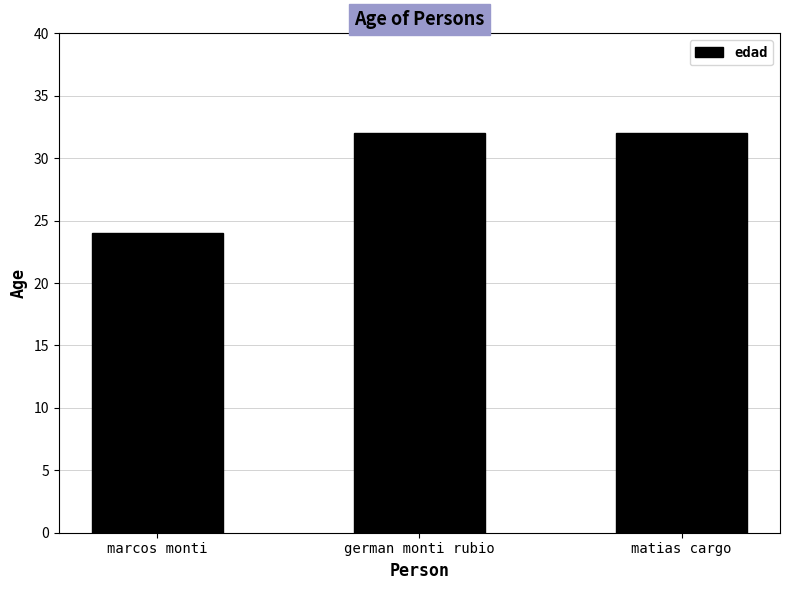

What is the minimum value shown in the chart?

24